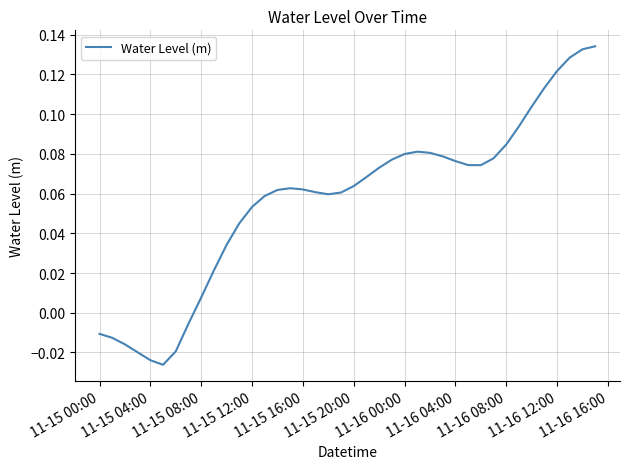

How many lines are shown in the chart?

1